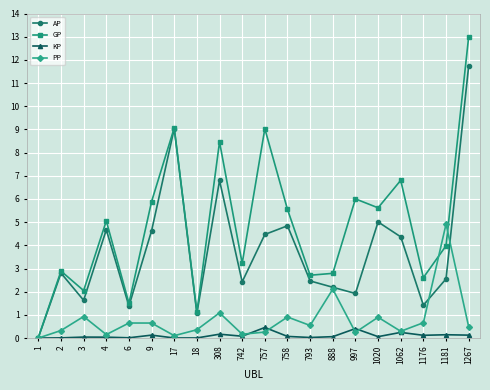

List the series in order of their peak value, highest first.

GP, AP, PP, KP